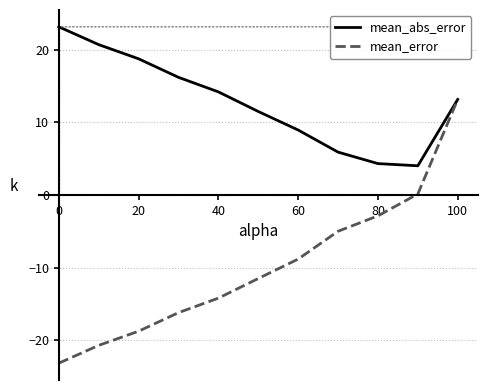

List the series in order of their peak value, lowest first.

mean_error, mean_abs_error